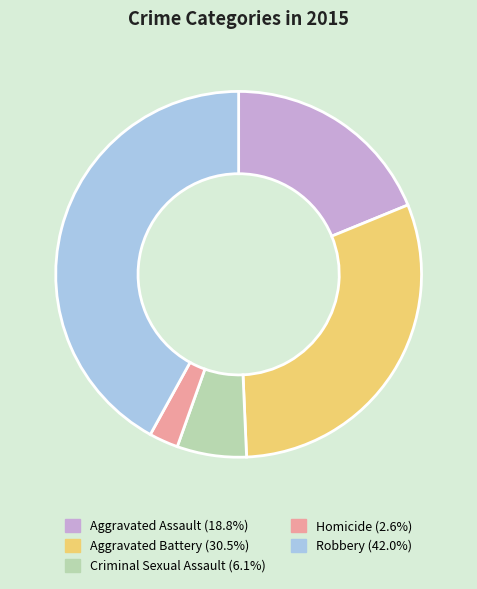

How many segments does this pie chart have?

5